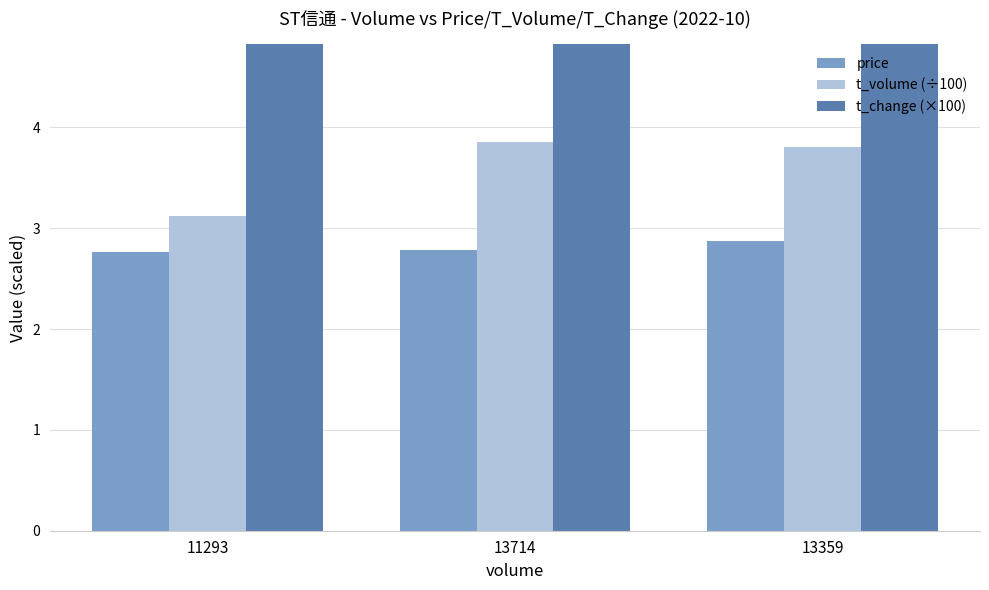

How many data points does each series have?

3